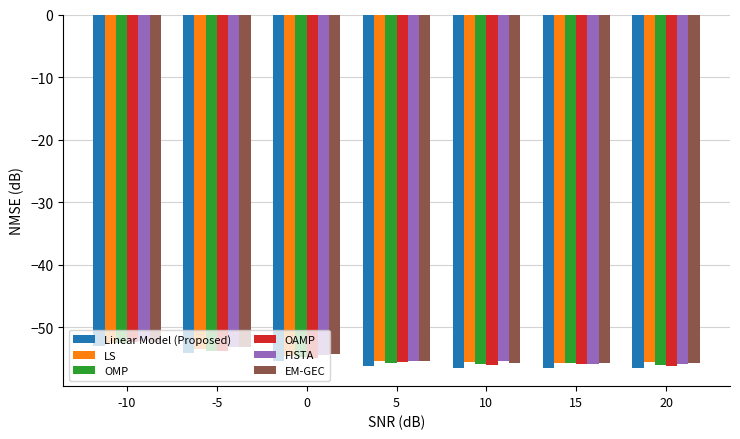

What is the difference between the maximum and minimum values in the EM-GEC series?

3.5